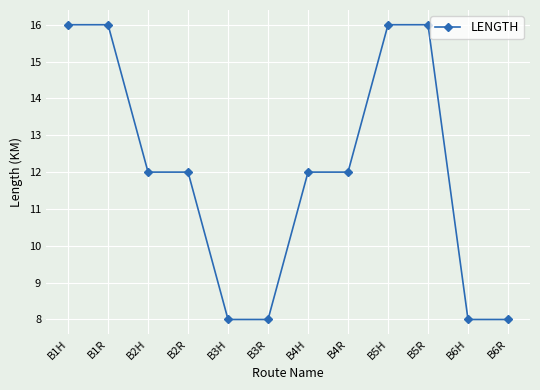

Between B4H and B1R, which is larger?

B1R